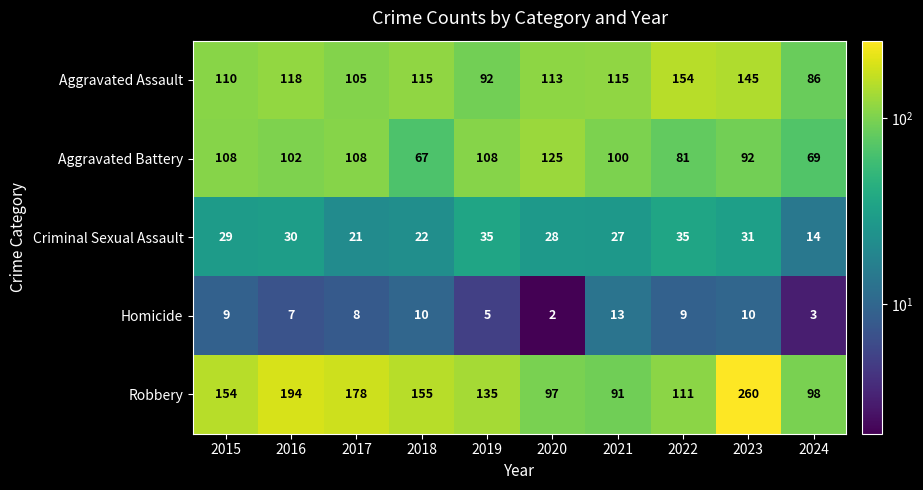

What is the highest value of the Aggravated Assault series?

154